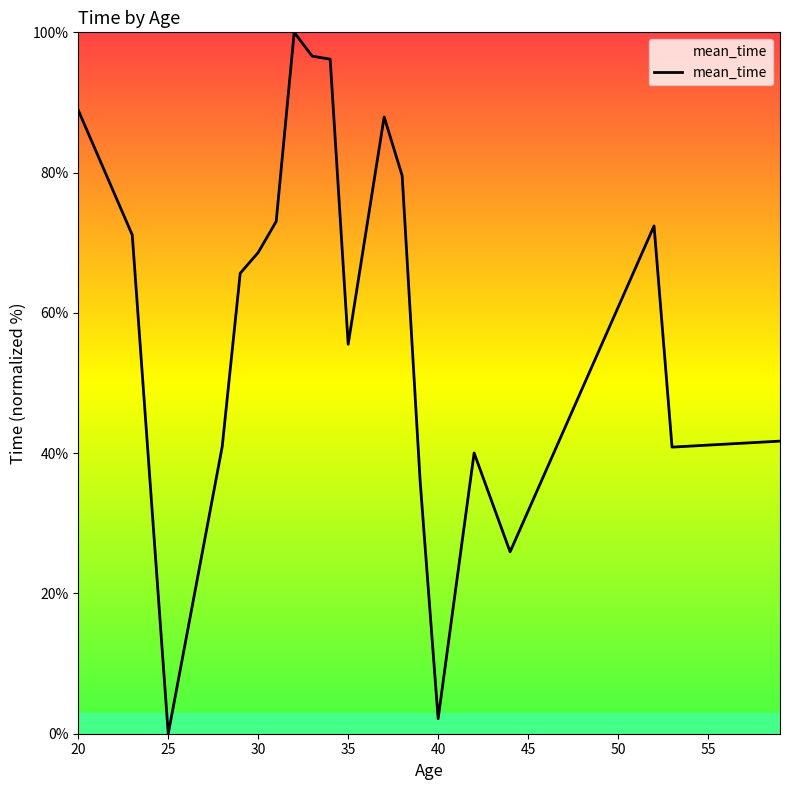

Is this an area chart (filled region under the line)?

No